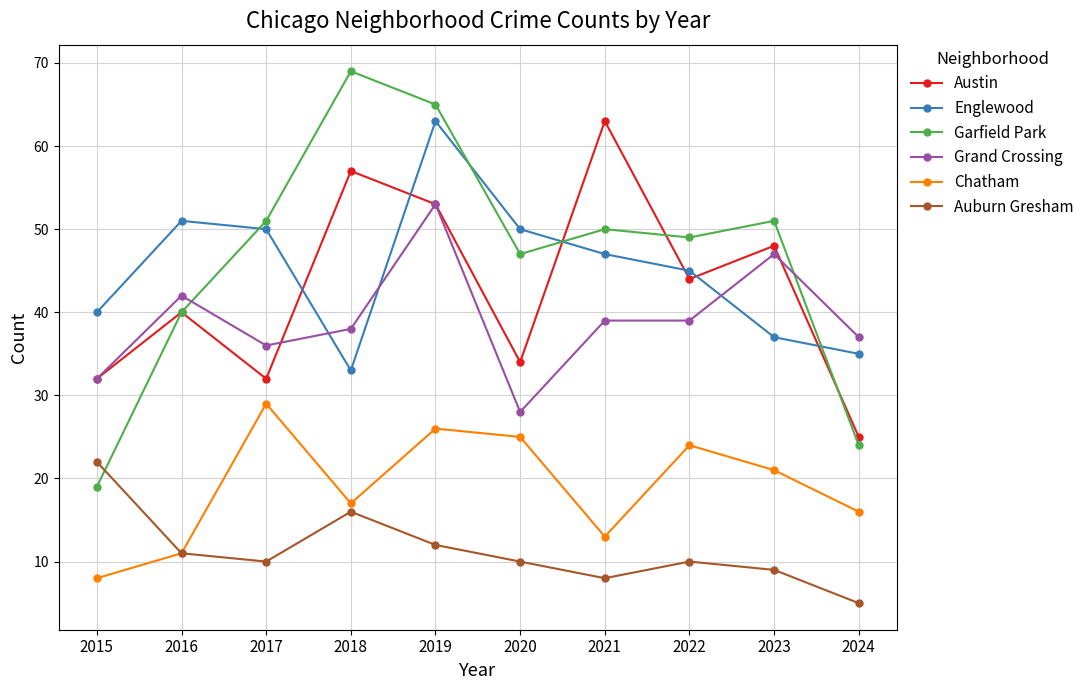

How many distinct data groups are displayed?

6